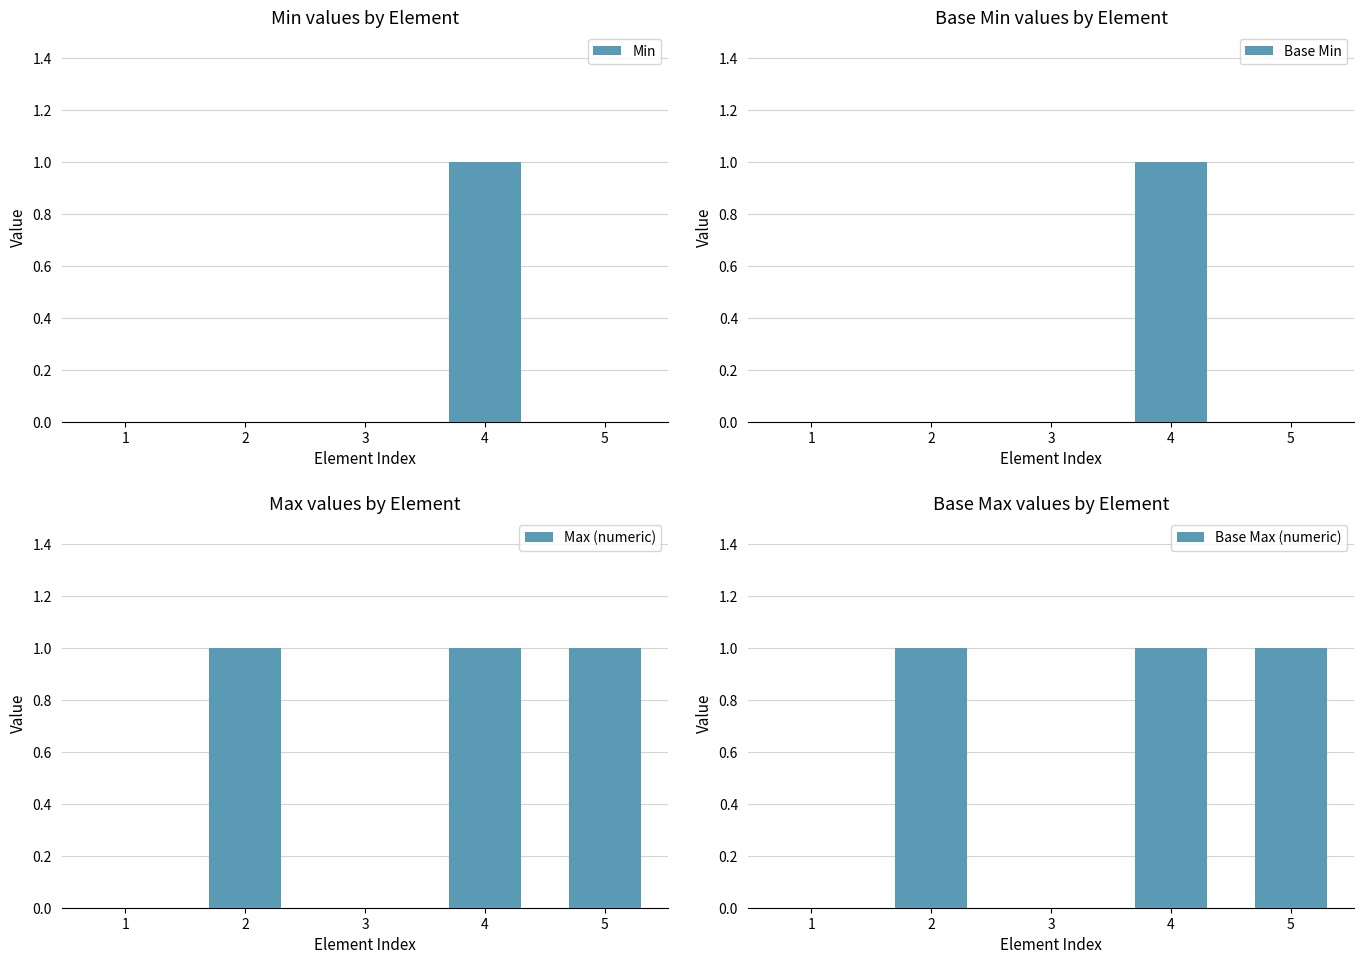

Rank the series by their maximum value, from lowest to highest.

Min, Base Min, Max (numeric), Base Max (numeric)